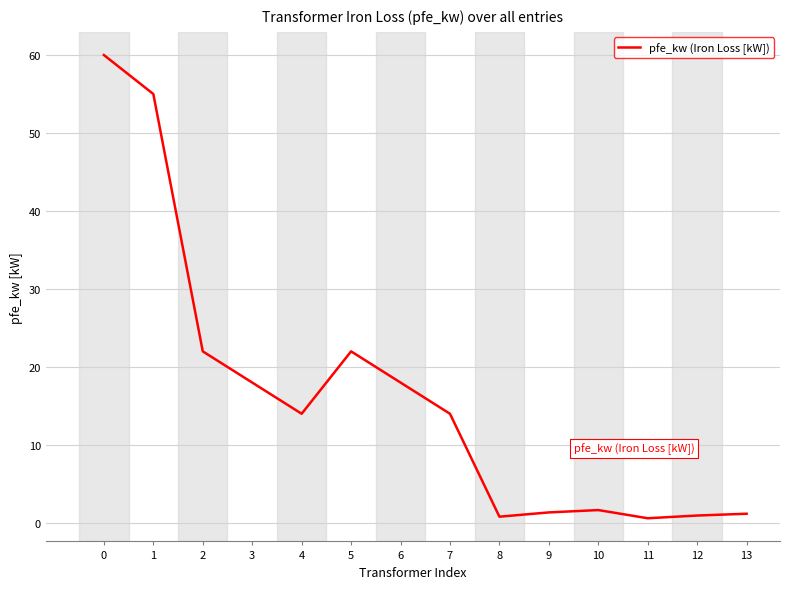

What is the approximate value at 13?

1.2